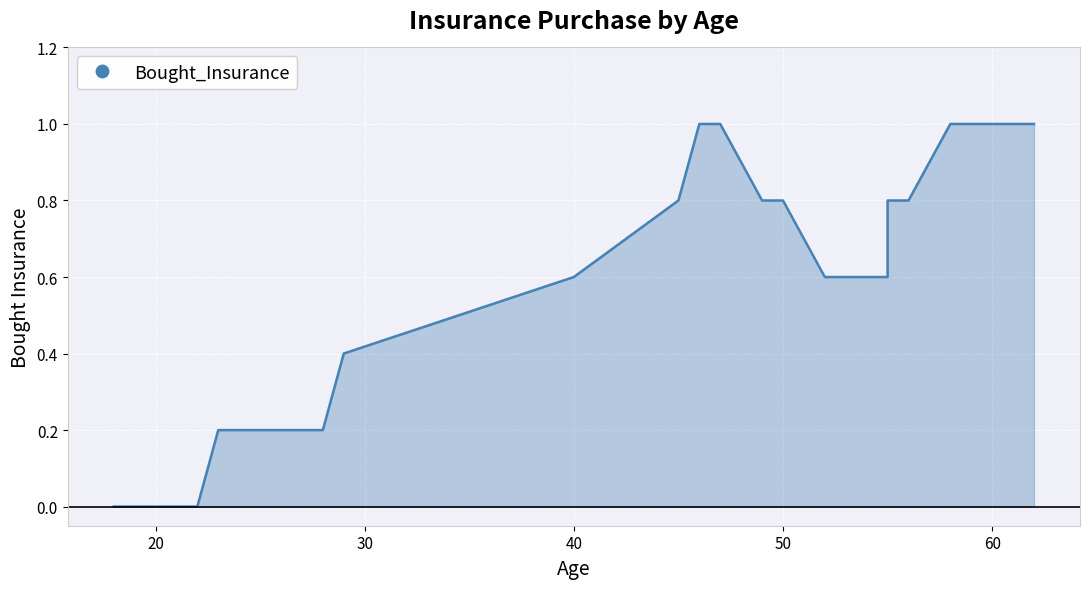

How many lines are shown in the chart?

1